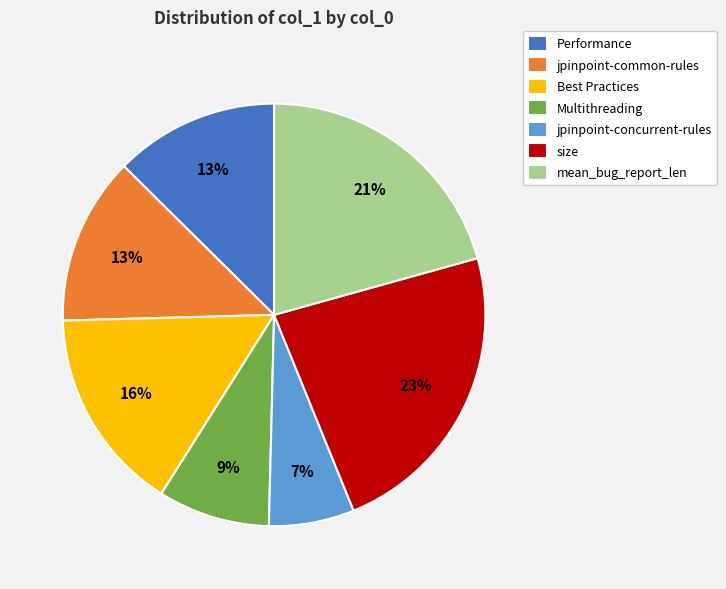

True or false: size accounts for 36% of the total.

False